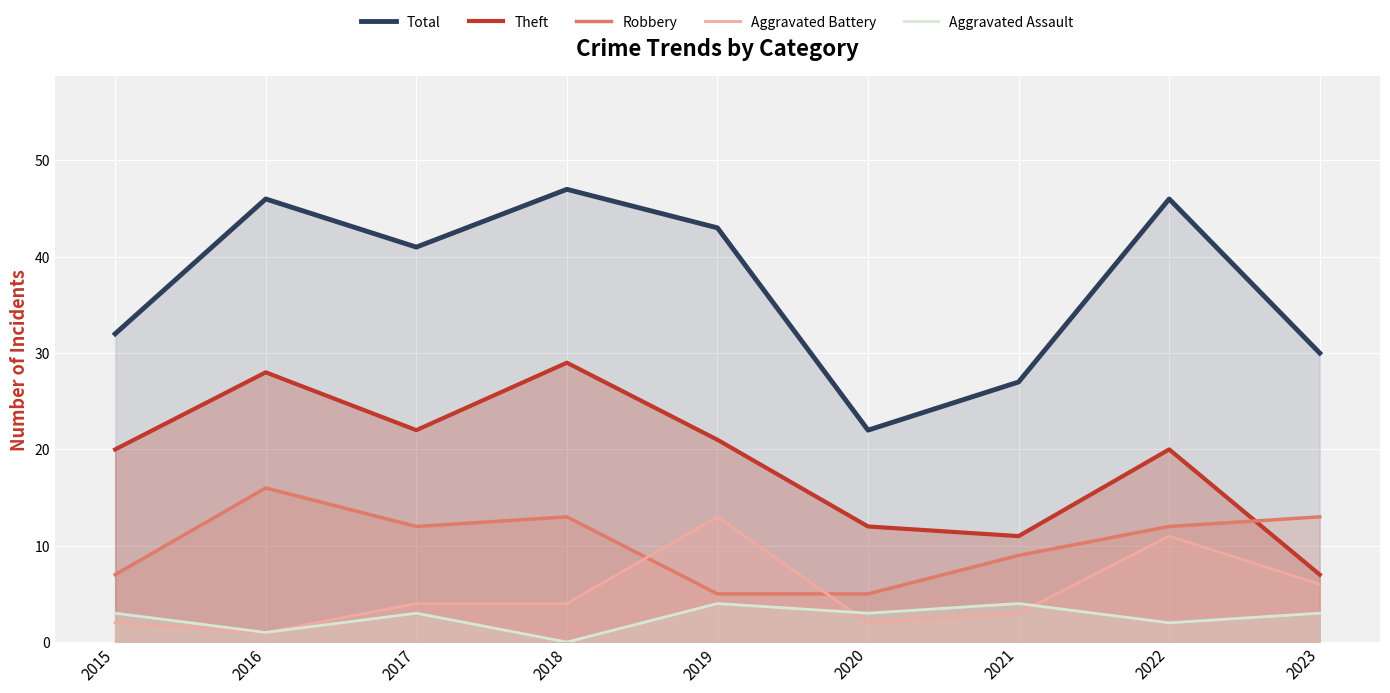

Does the chart display data point markers on the line(s)?

No